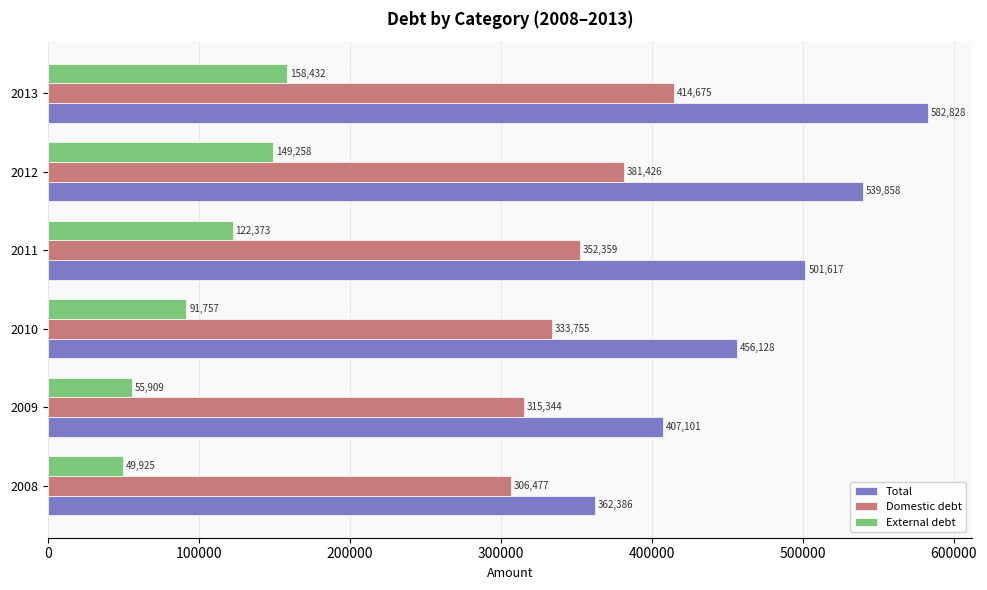

What is the average value of the Total series?

474986.3